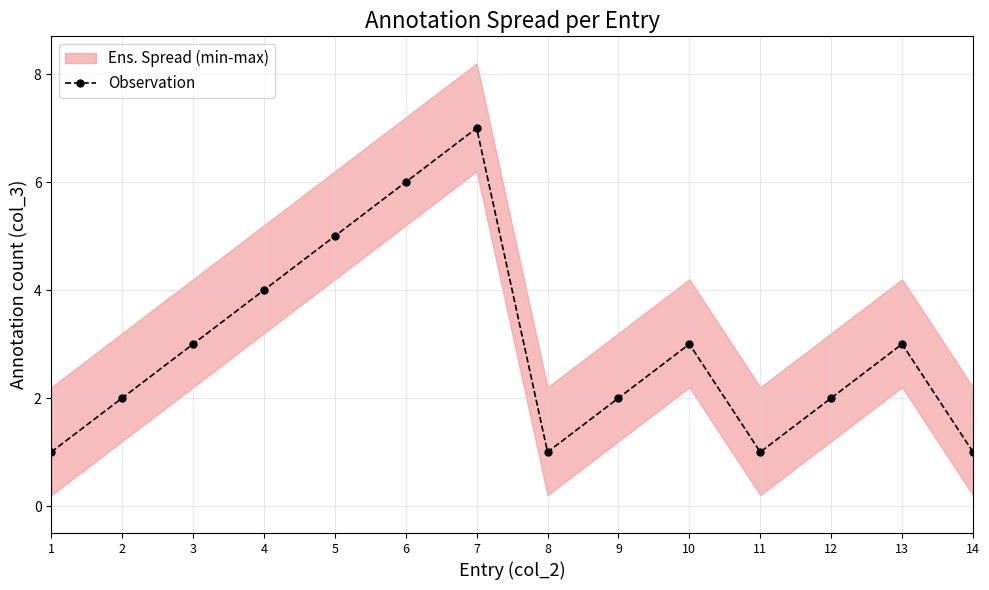

What is the change in value from 8 to 12?

+1